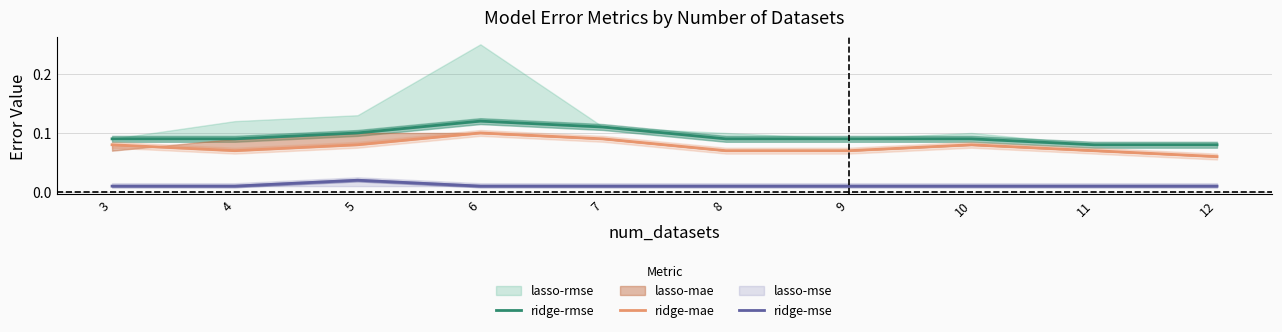

Where is ridge-mae nearest to the value 0?

12